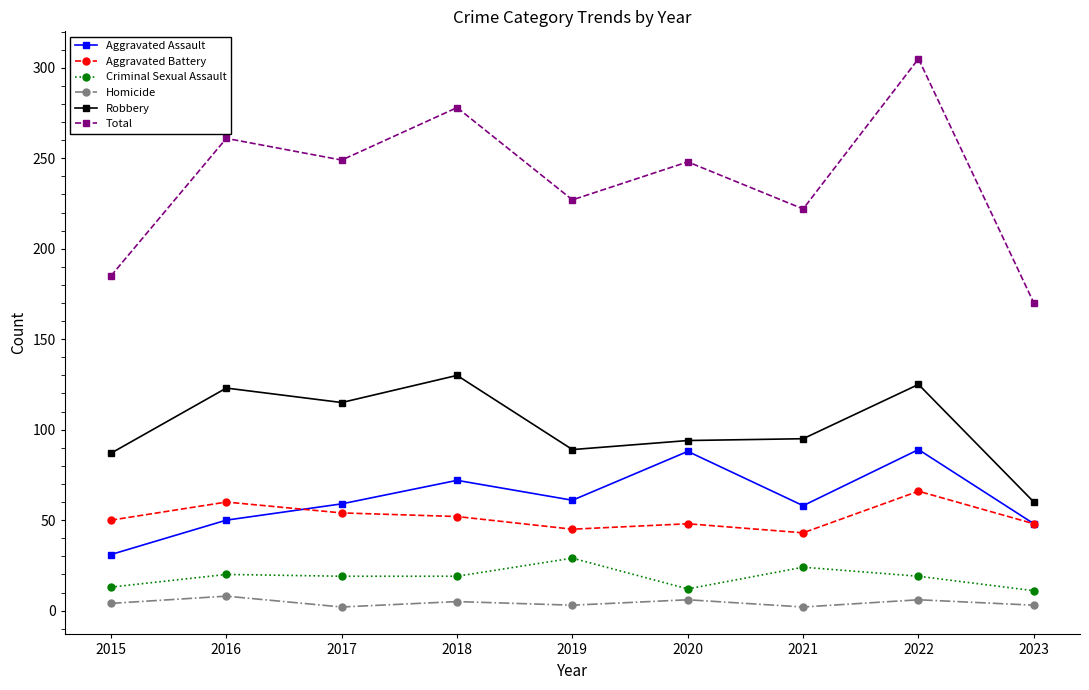

At which category does Aggravated Assault reach its first local peak?

2018